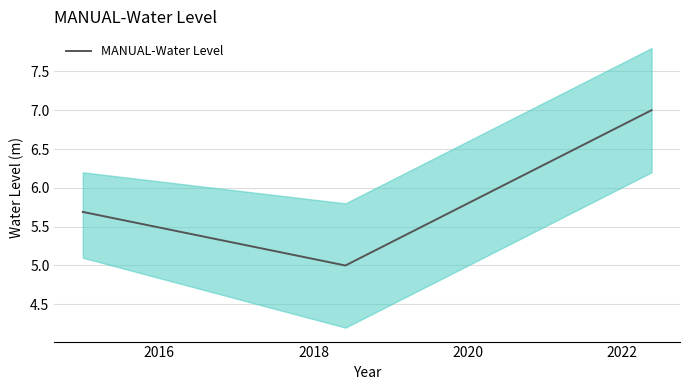

What is the highest value of the MANUAL-Water Level series?

7.0